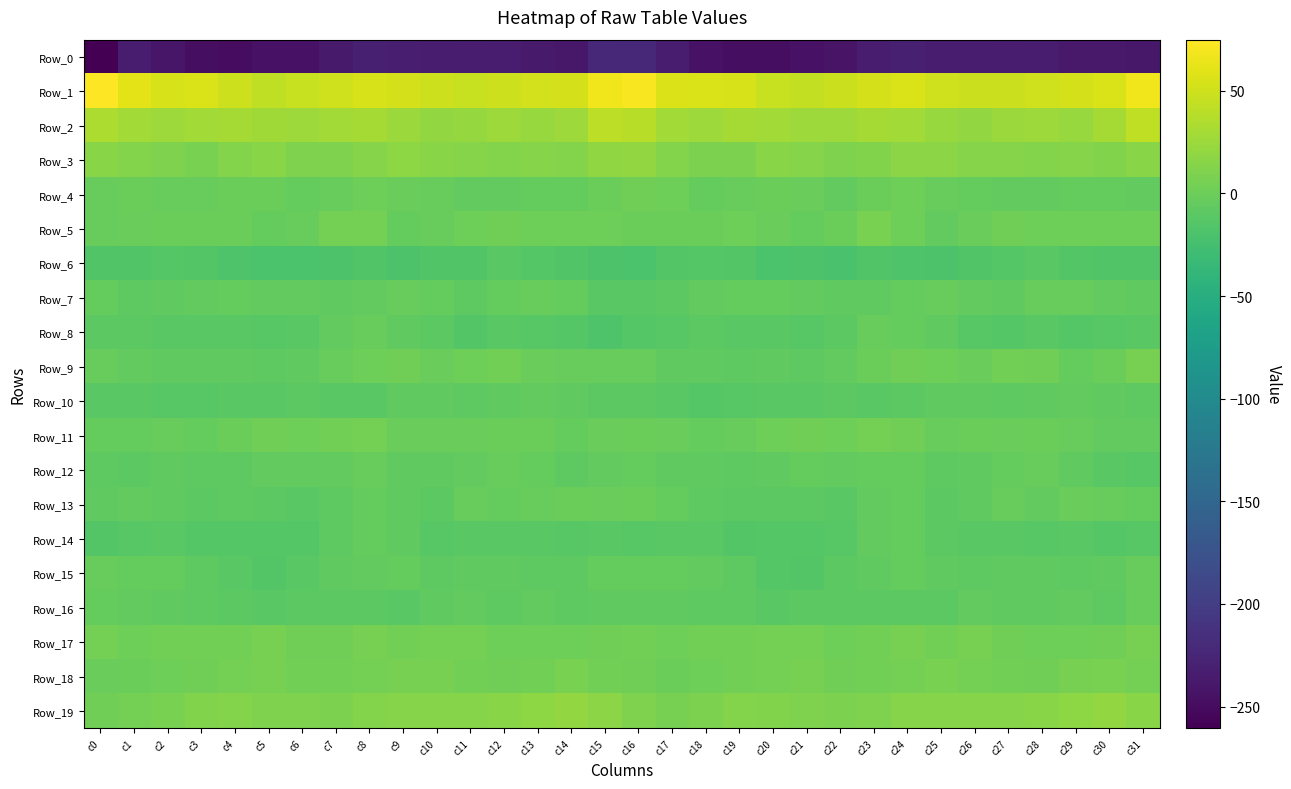

What is the difference between the highest and lowest values at c2?

294.3